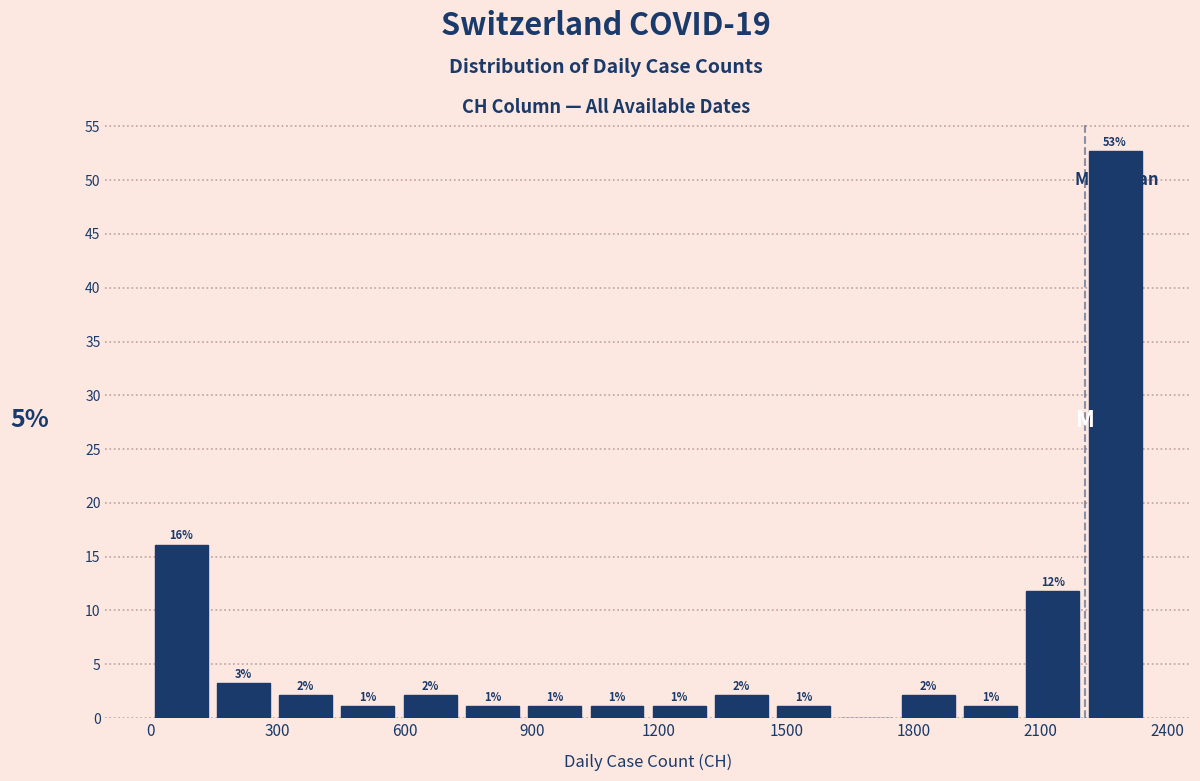

Around what value on the x-axis is the tallest bar? Give the approximate position of its centre, as read against the axis.

2300